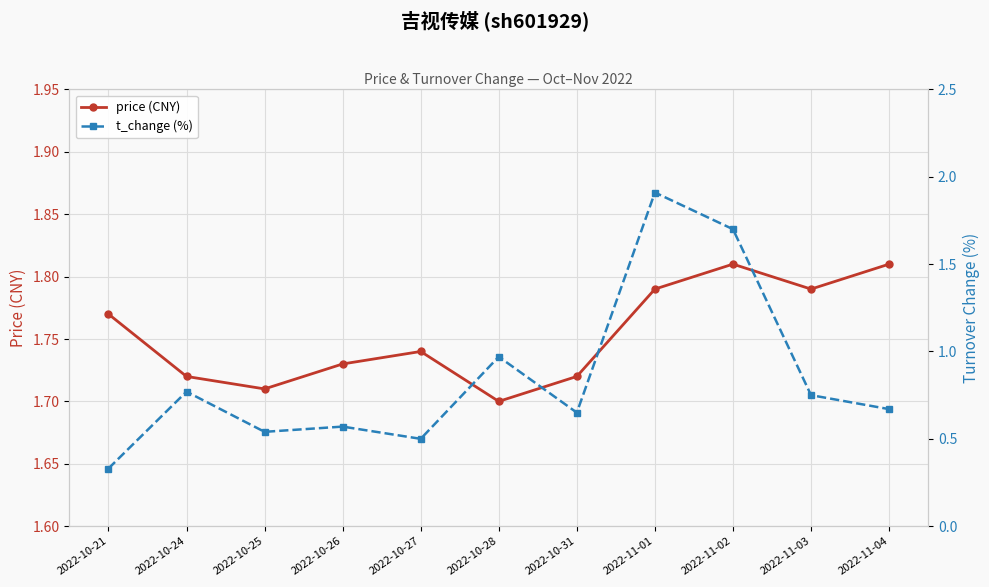

What is the value of the price (CNY) point at the 1st from the left?

1.8